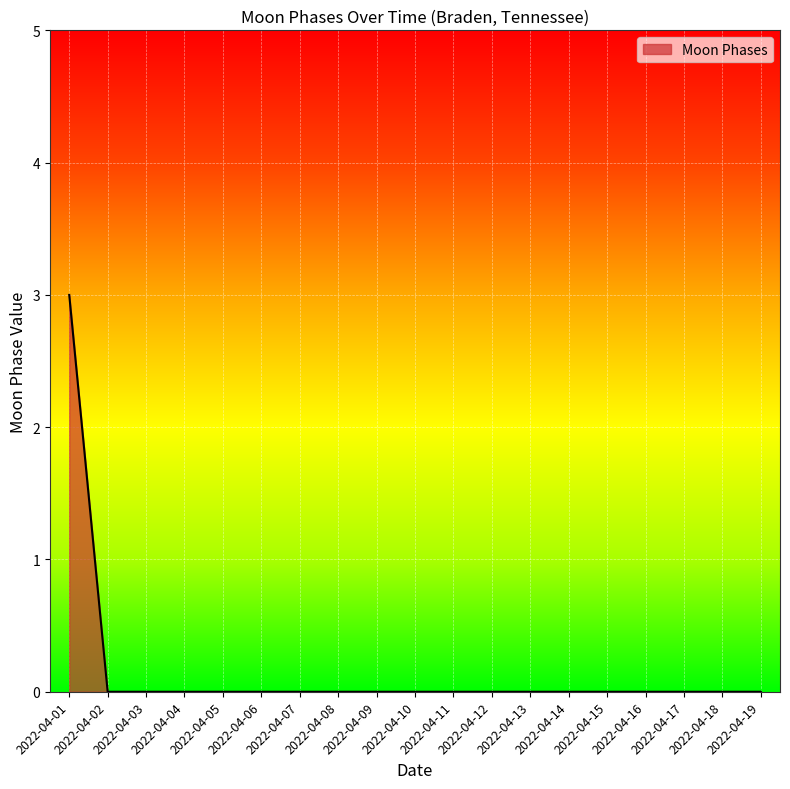

What is the greatest value displayed?

3